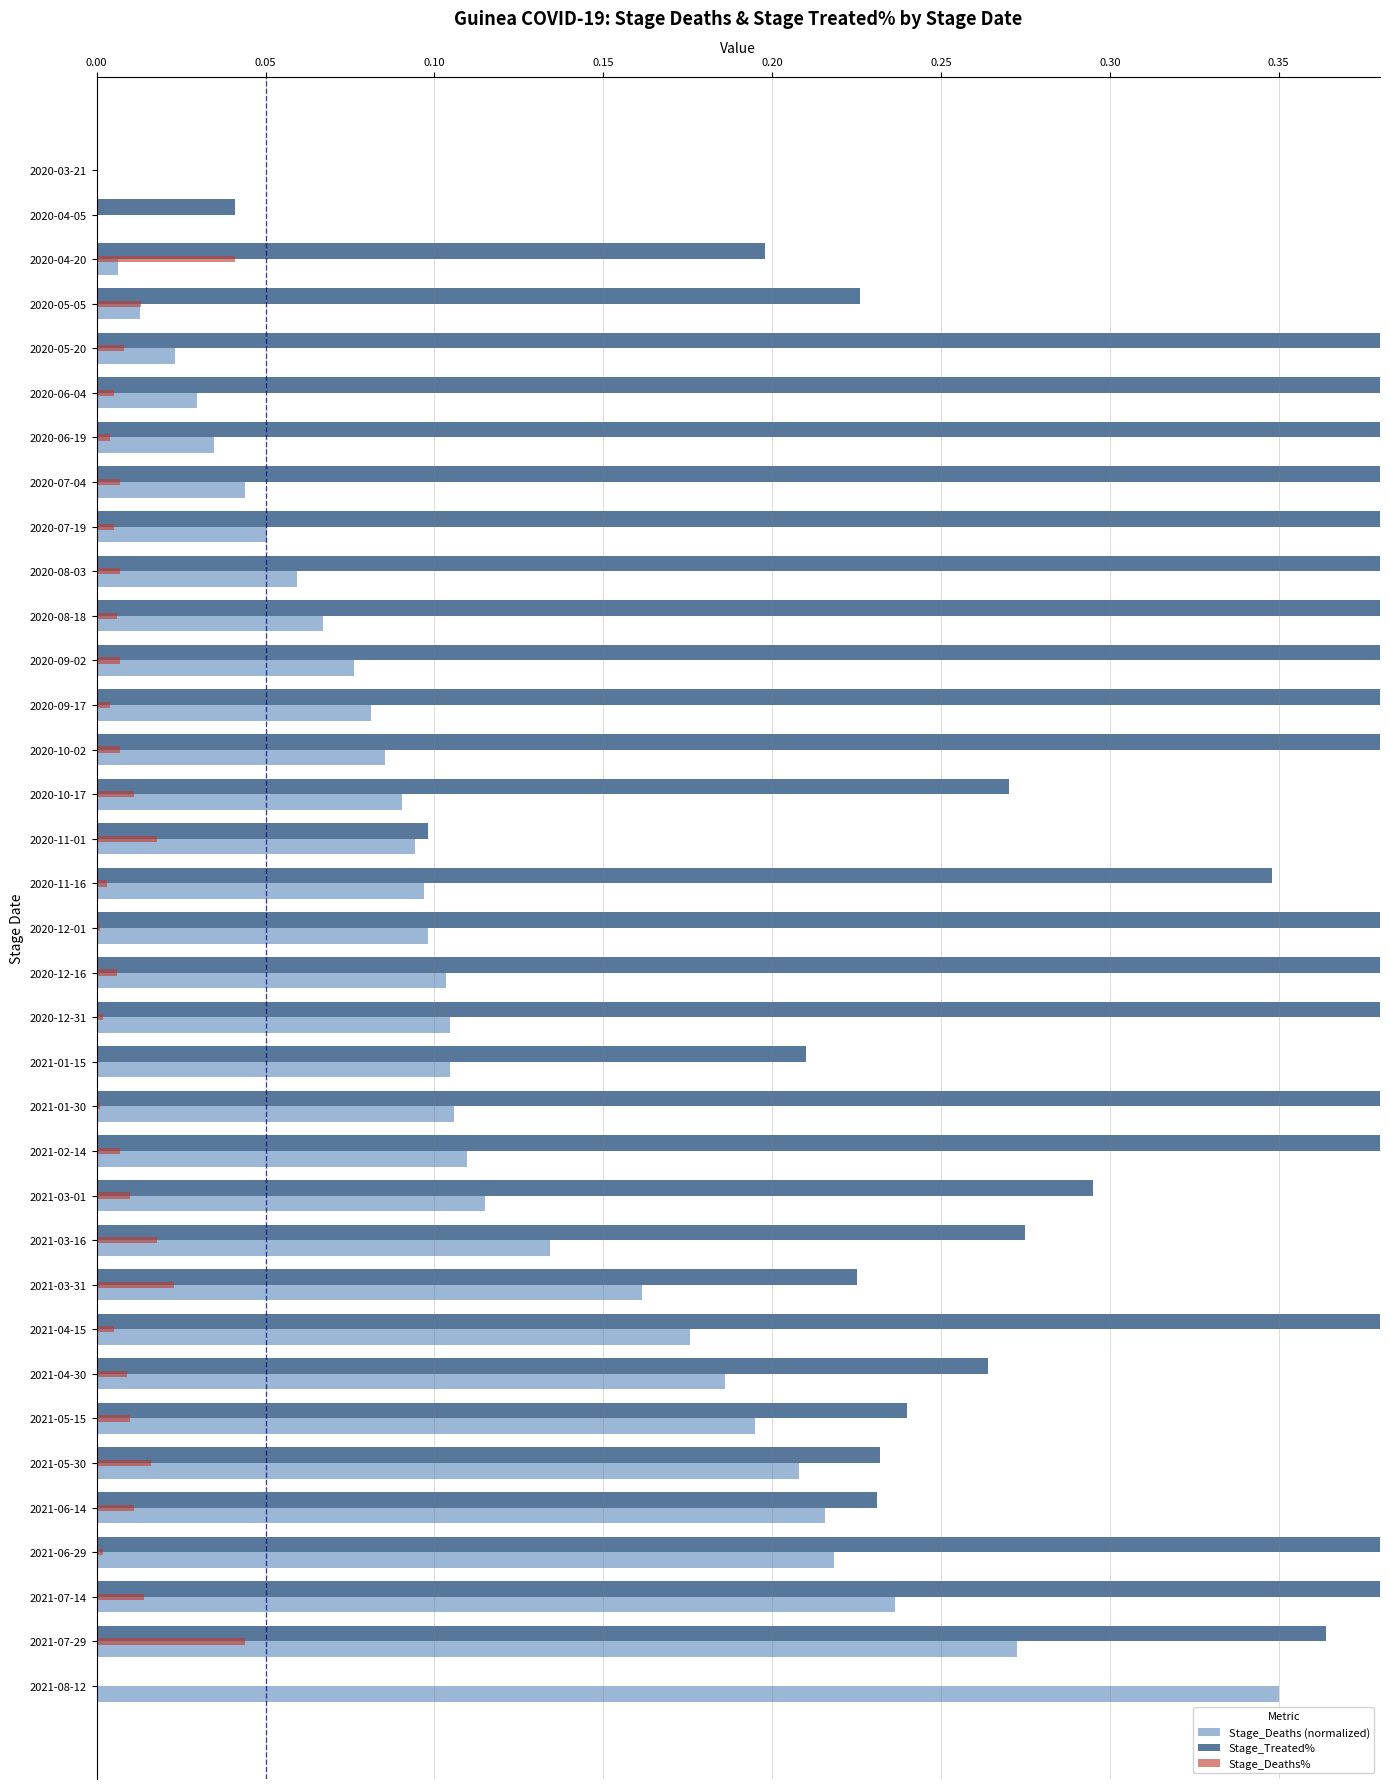

How many bars are there in total?

105